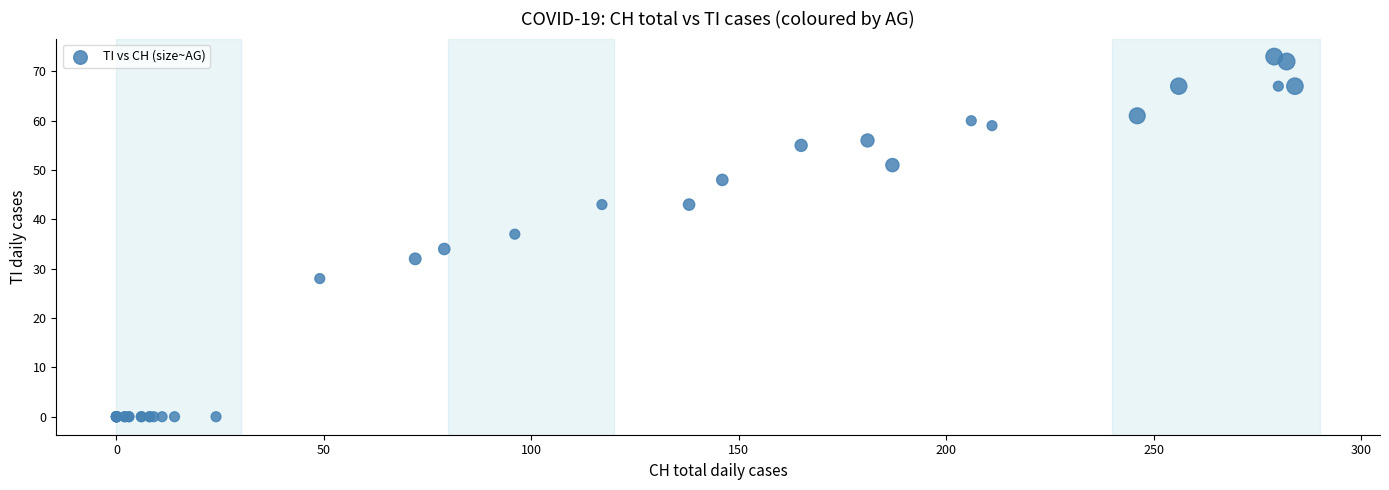

What Y value in the scatter plot is closest to 36?

37